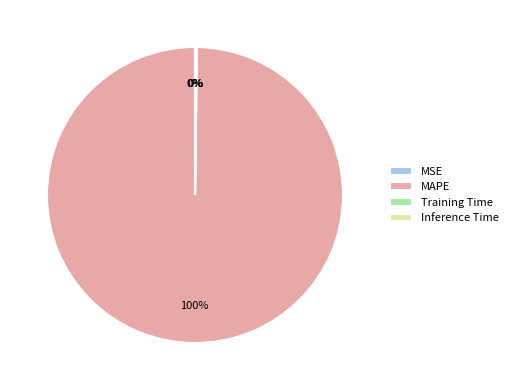

Is it true that MAPE is 100% of the pie?

True